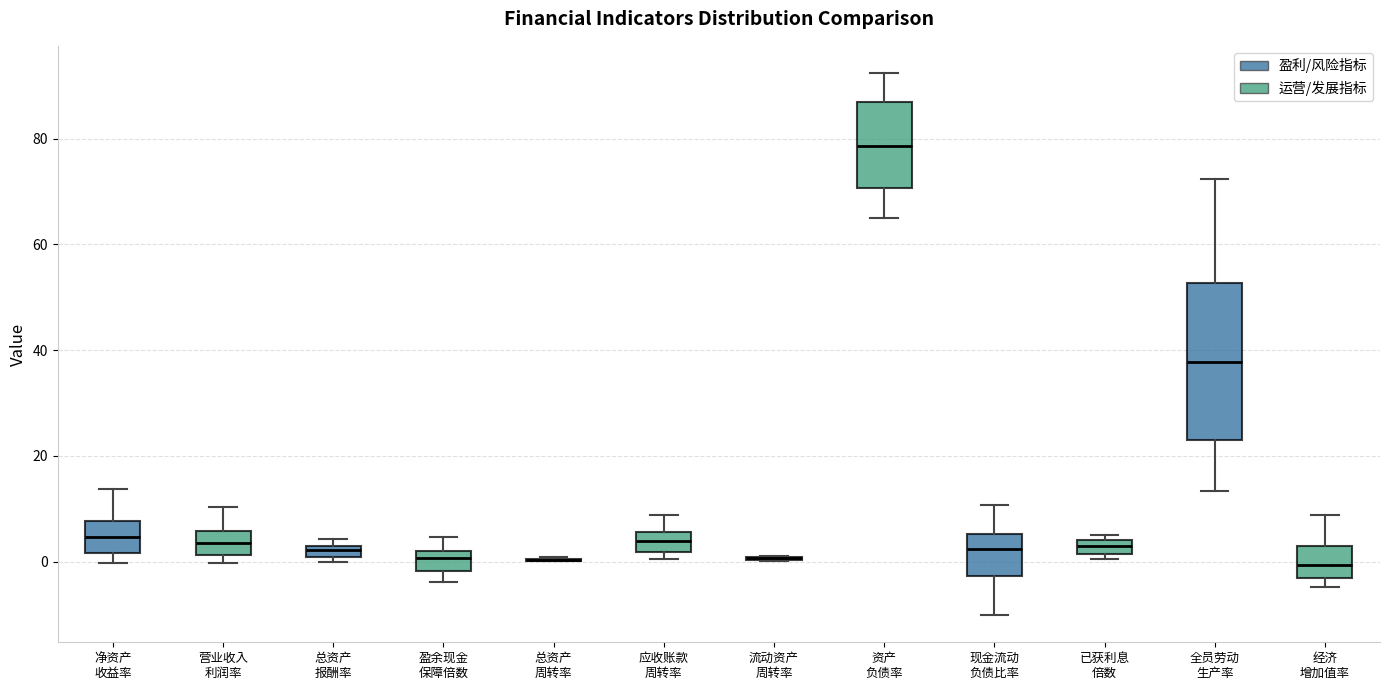

Comparing the boxes themselves (not the whiskers), which one is the tallest?

全员劳动 生产率